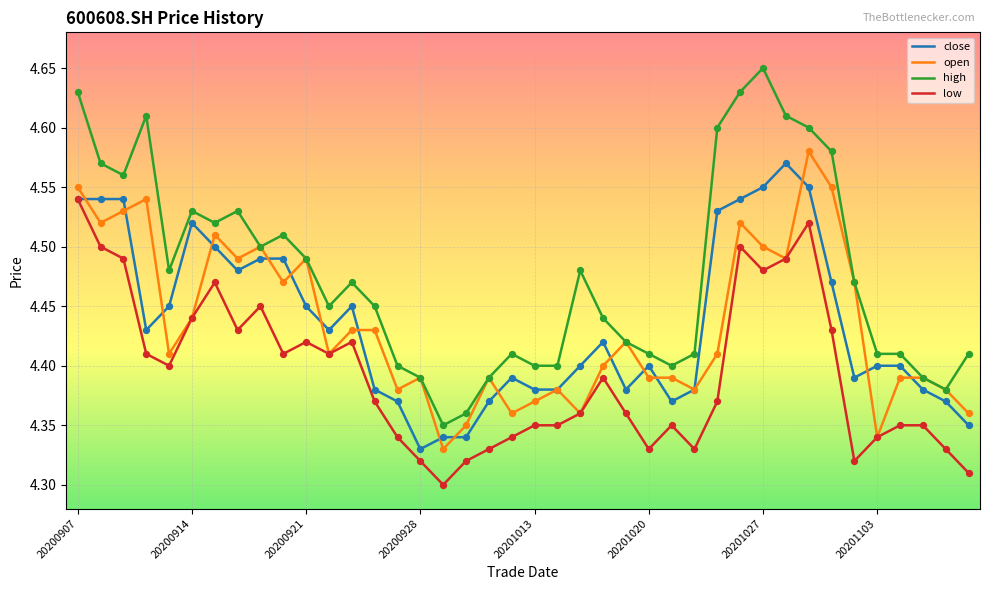

At how many categories does at least one series exceed 4?

40